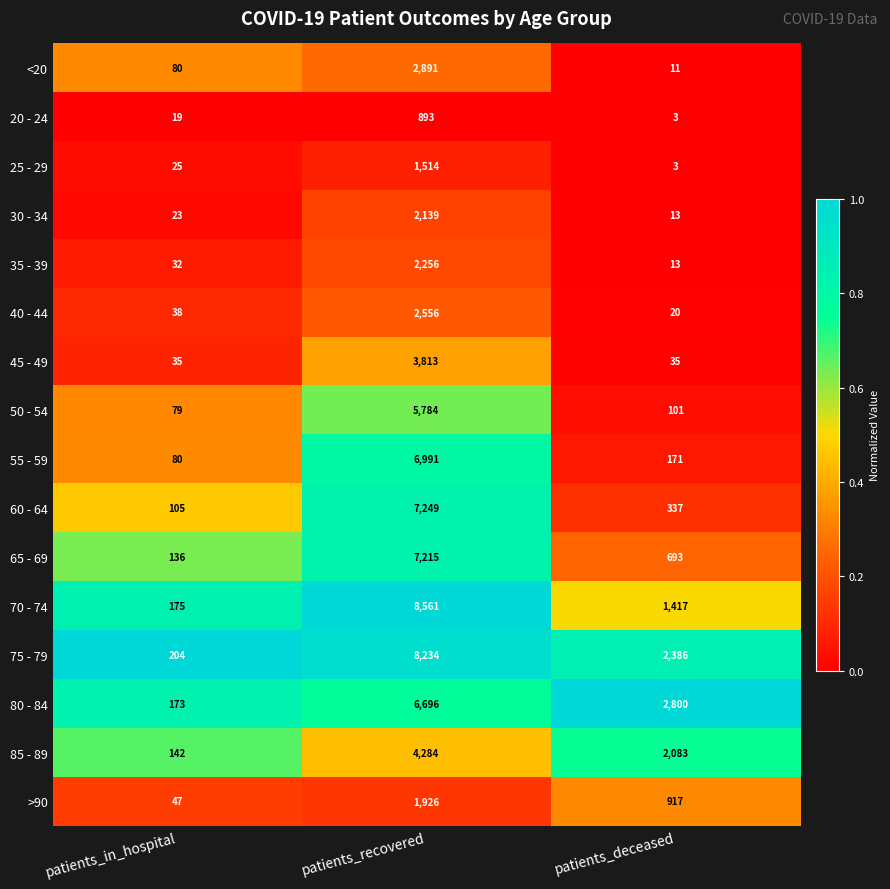

What is the sum of all 75 - 79 values?

10824